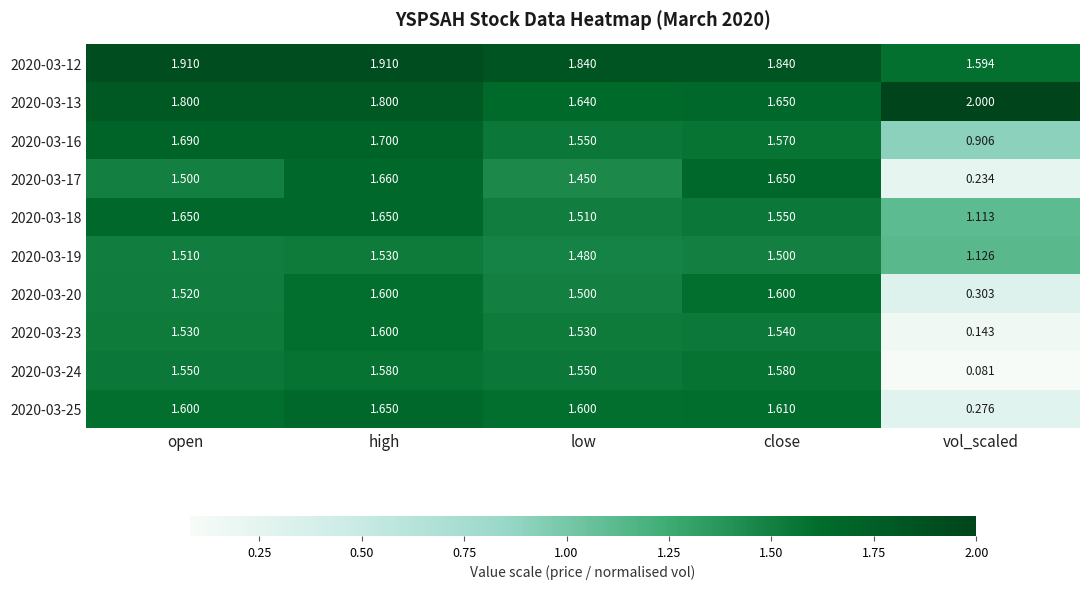

Where is 2020-03-20 nearest to the value 0?

vol_scaled